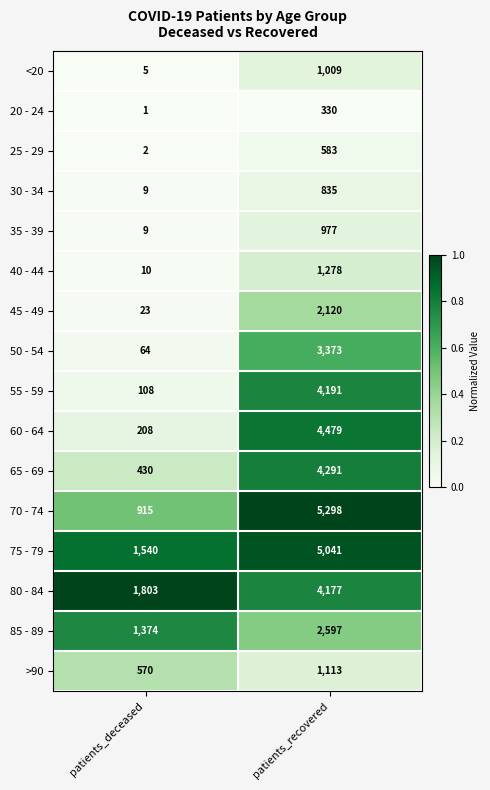

How many data points does each series have?

2